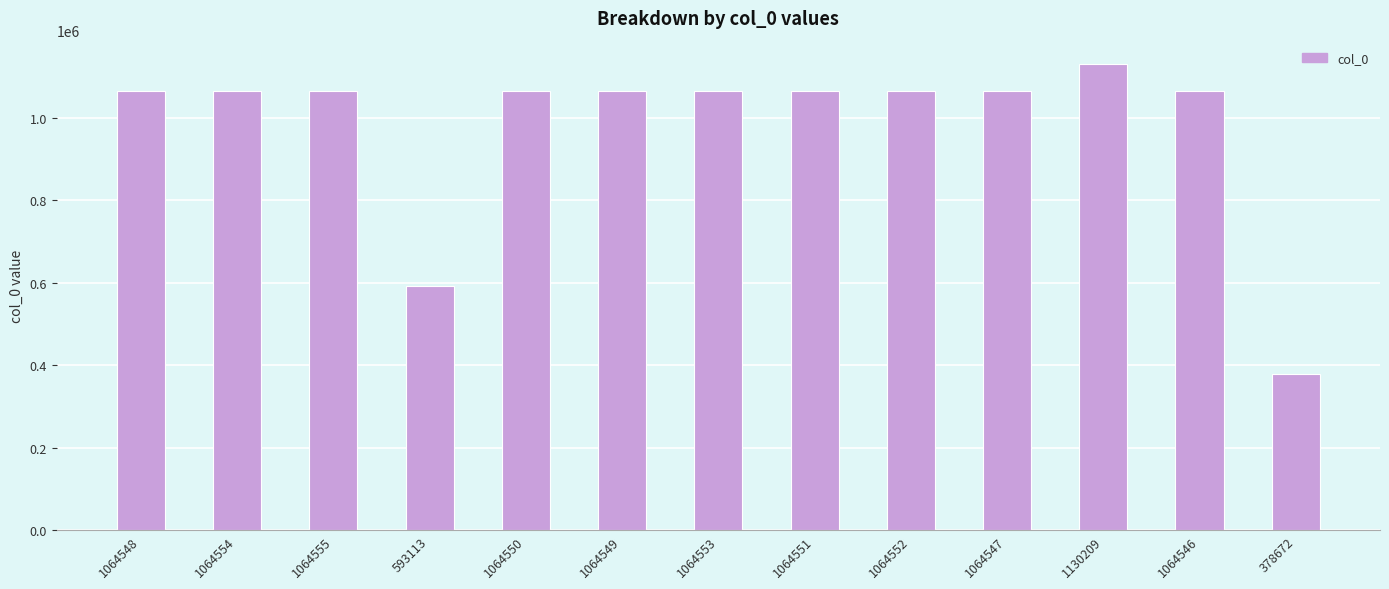

Is it true that the value at 1064548 is 565731?

False